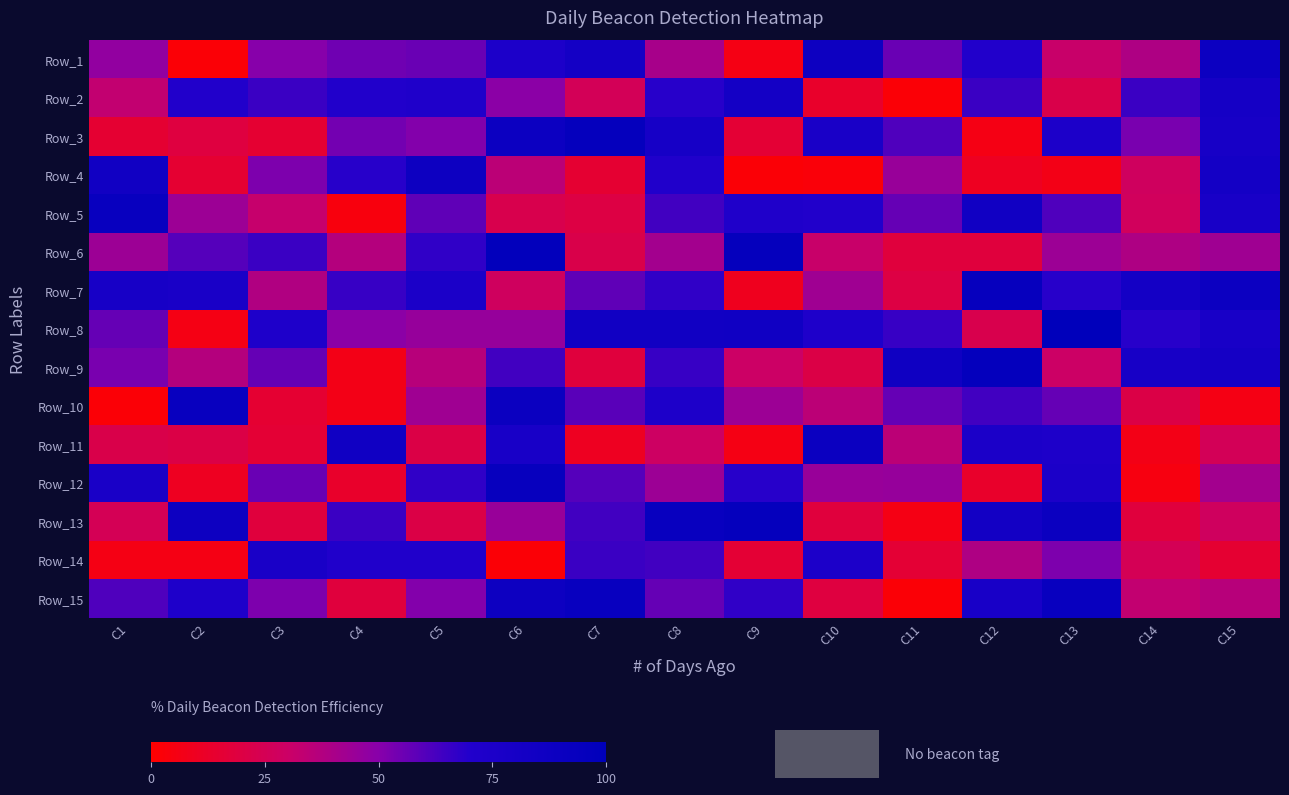

Rank the series at C1 from highest to lowest value.

Row_5, Row_4, Row_7, Row_12, Row_15, Row_8, Row_9, Row_1, Row_6, Row_2, Row_13, Row_11, Row_3, Row_14, Row_10